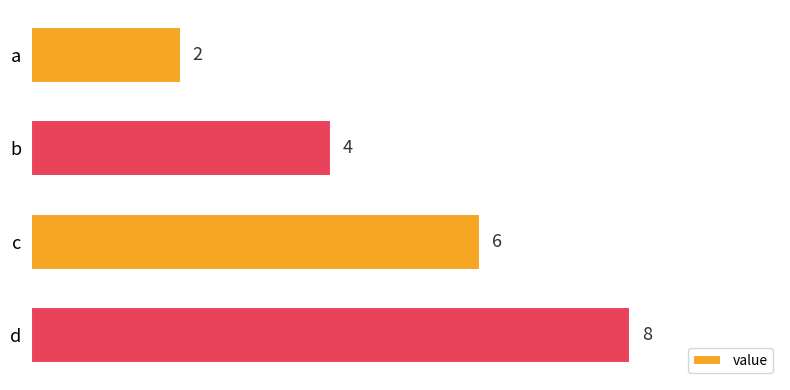

Are the bars grouped side by side (vs. stacked)?

No